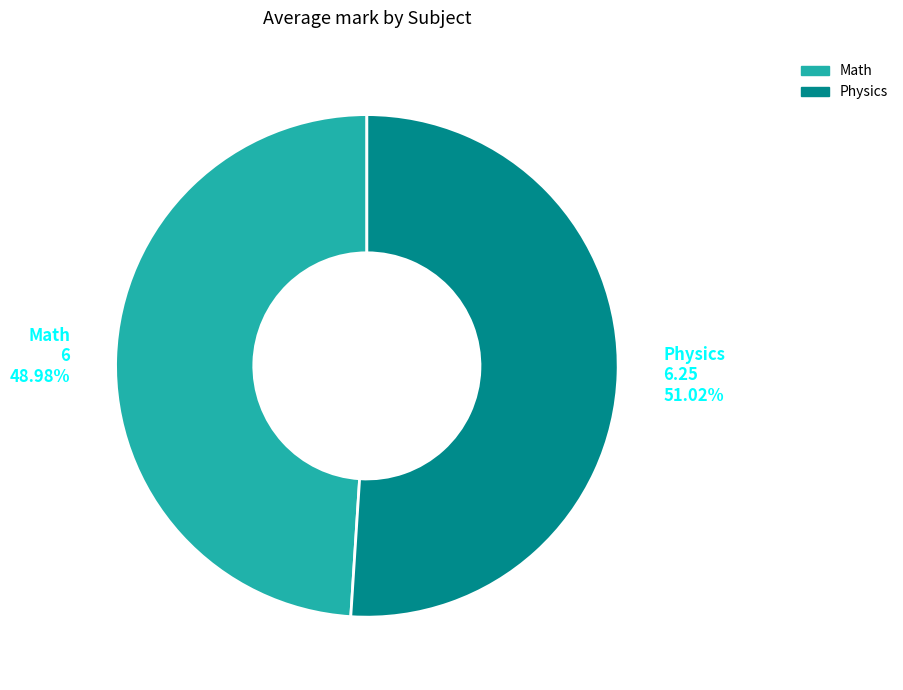

The Physics slice represents 59% of the pie. True or false?

False